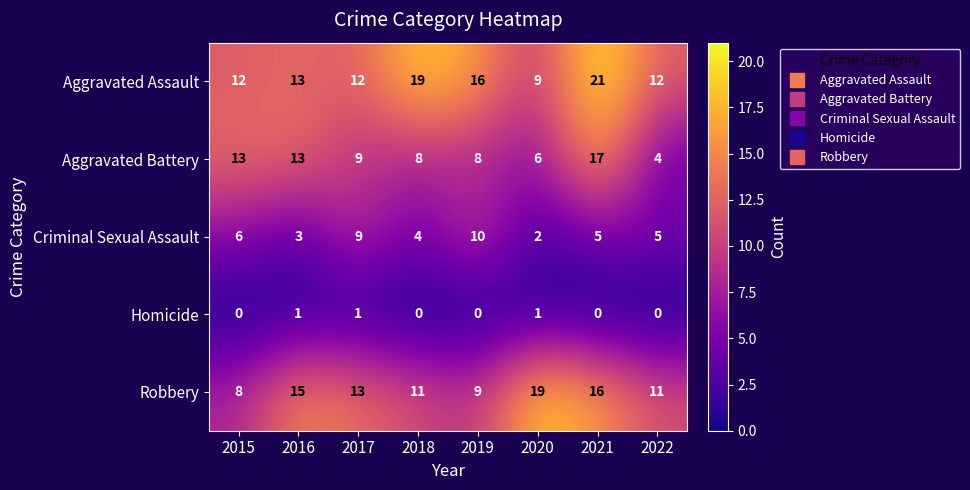

The Criminal Sexual Assault series shows 9 at 2017. True or false?

True